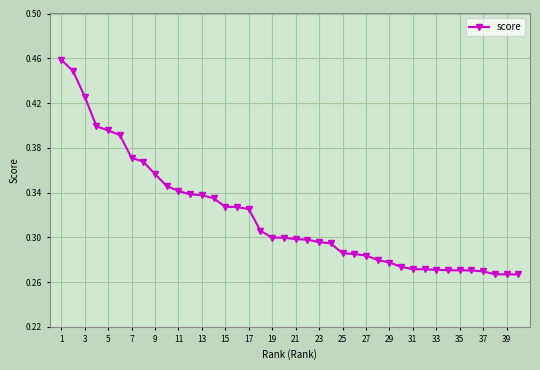

What is the sum of all values?

12.8